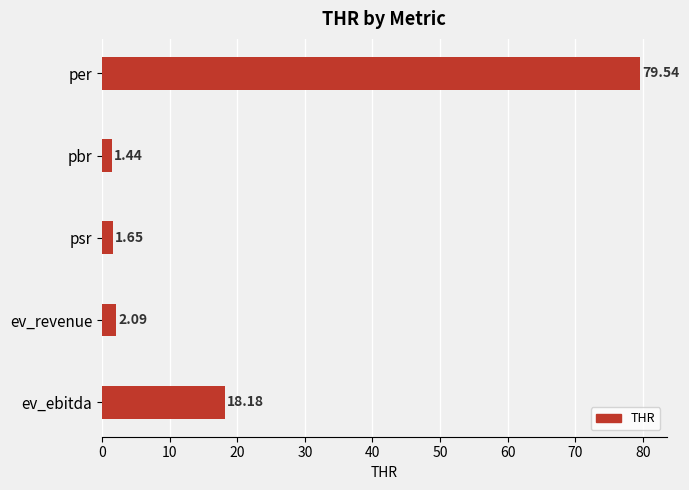

What is the sum of all values?

102.9